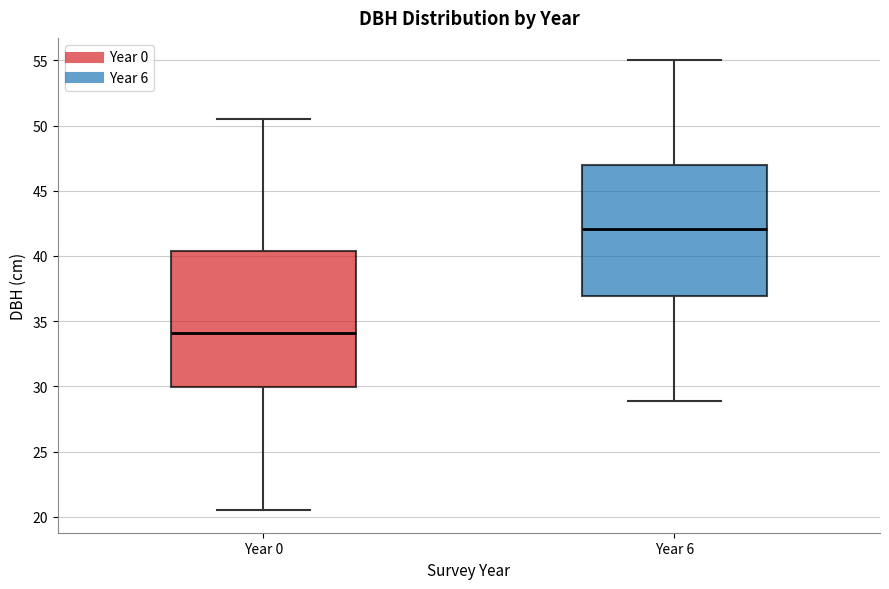

Reading left to right, read every box against the y-axis: the position of its median line, the range the box covers, and the ends of its whiskers. The values are not printed on the chart, so give them approximately, as read against the axis.

Year 0: median 34.0, box 30.0 to 40.5, whiskers 20.5 to 50.5
Year 6: median 42.0, box 37.0 to 47.0, whiskers 29.0 to 55.0